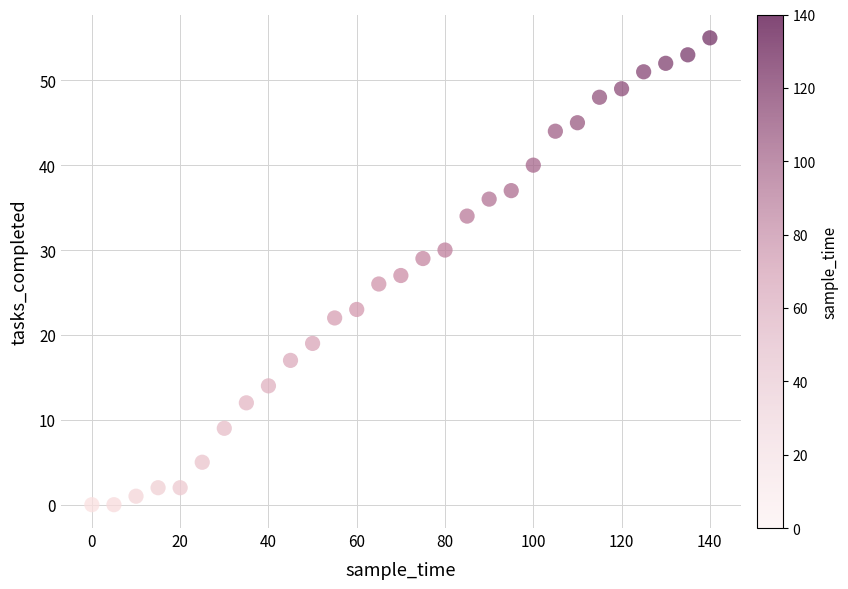

What is the range of X values (max minus min)?

140